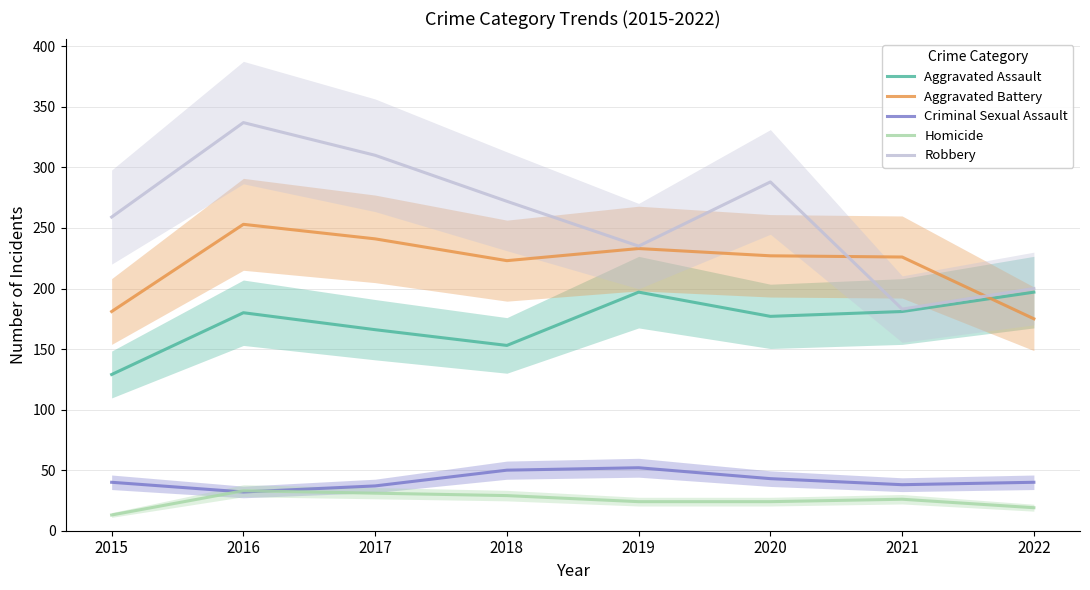

What value does the Criminal Sexual Assault series have at 2021, to the nearest 5?

40